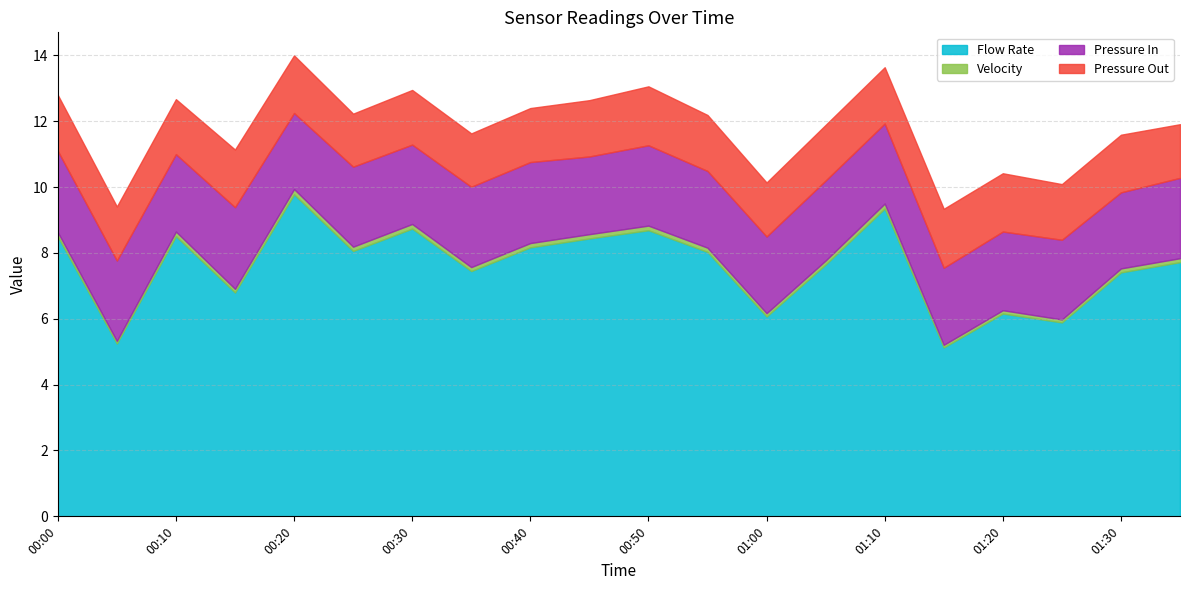

What is the spread (max minus min) of values at 00:40?

8.0